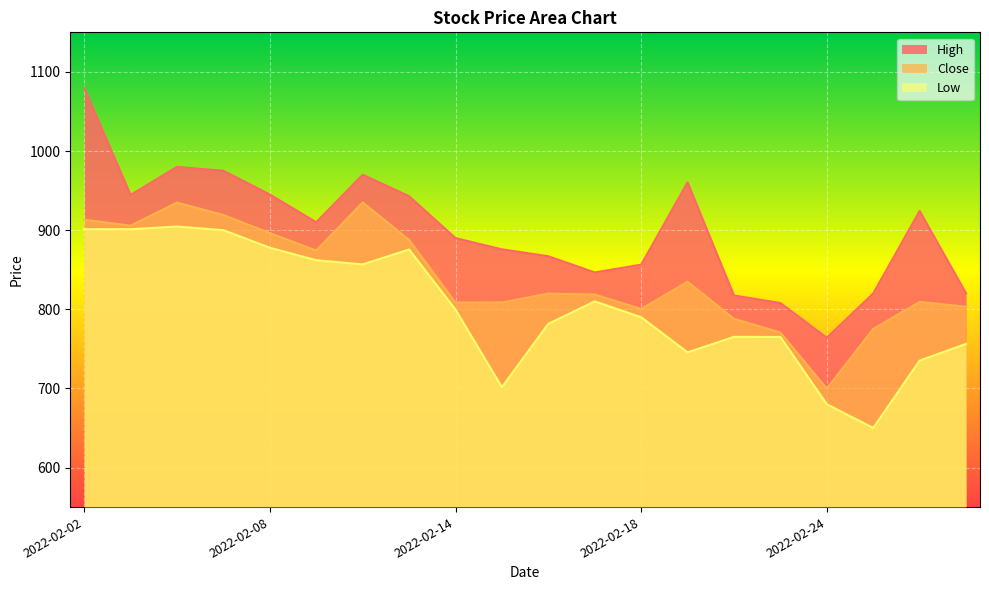

True or false: High has a value of 807.8 at 2022-02-23.

True